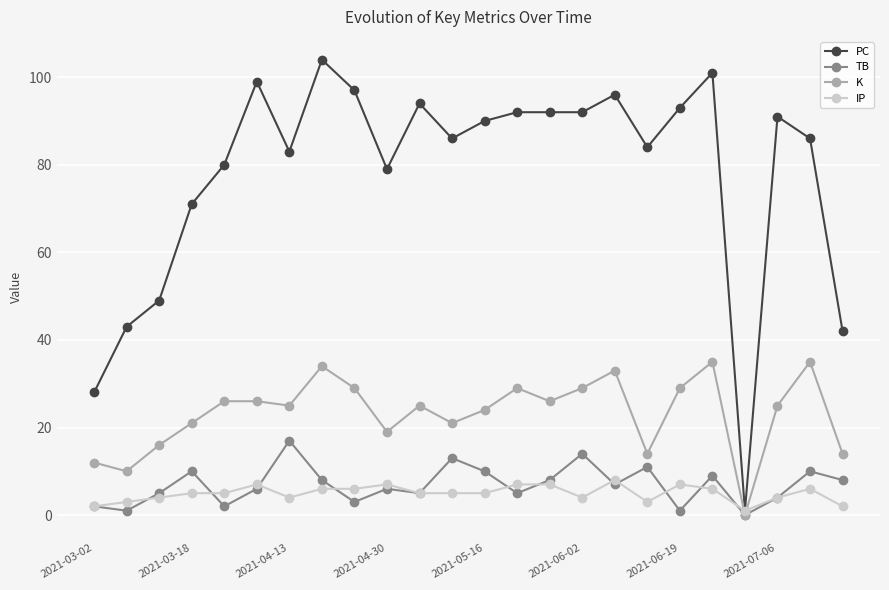

True or false: K has more than 1 interior local peaks.

True